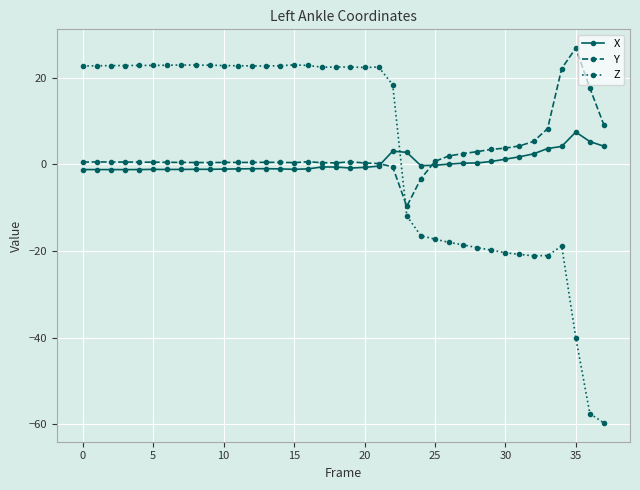

True or false: Y has more than 2 interior local peaks.

True